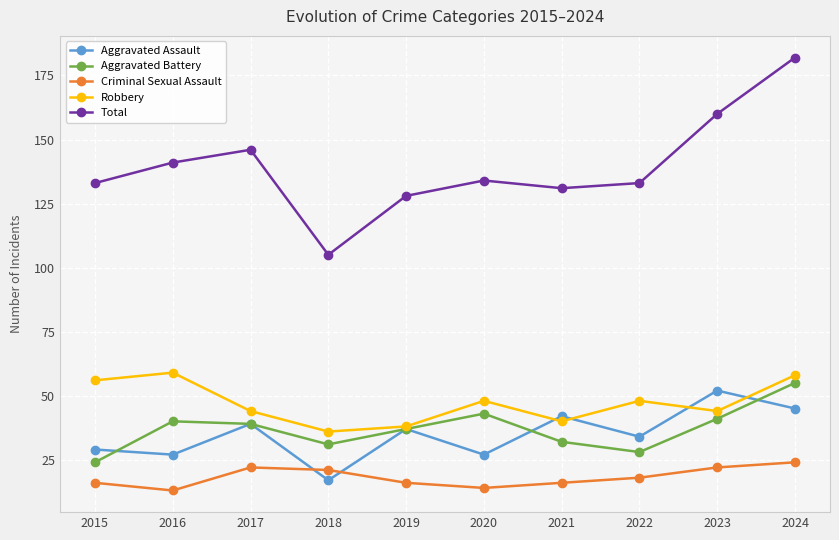

True or false: Criminal Sexual Assault and Aggravated Battery cross at least once.

False